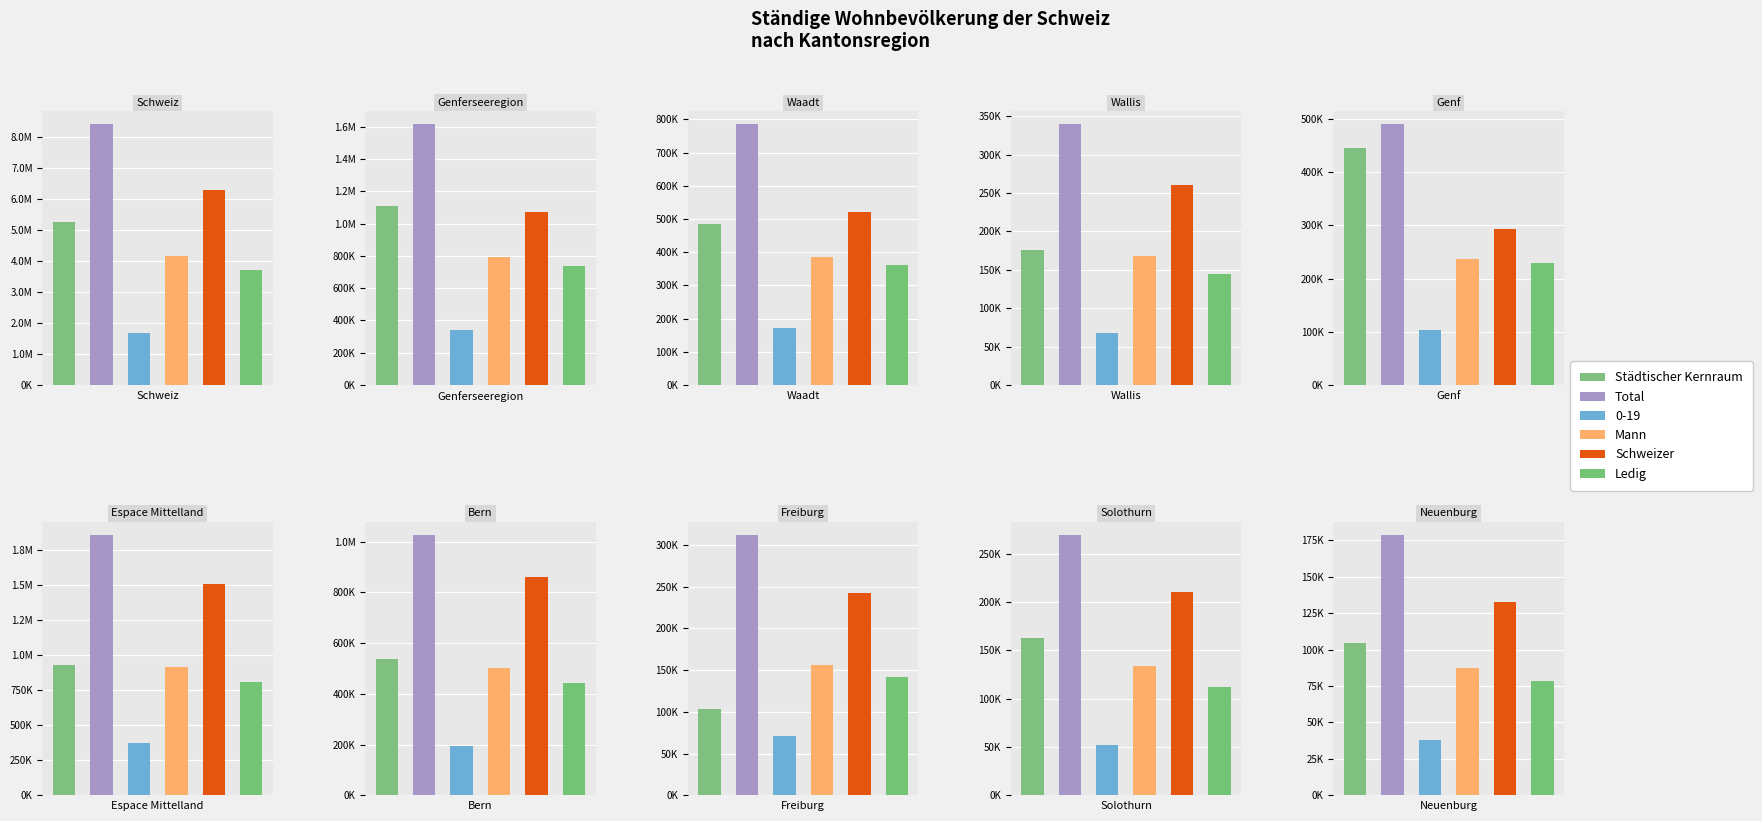

How many groups of bars are there?

10